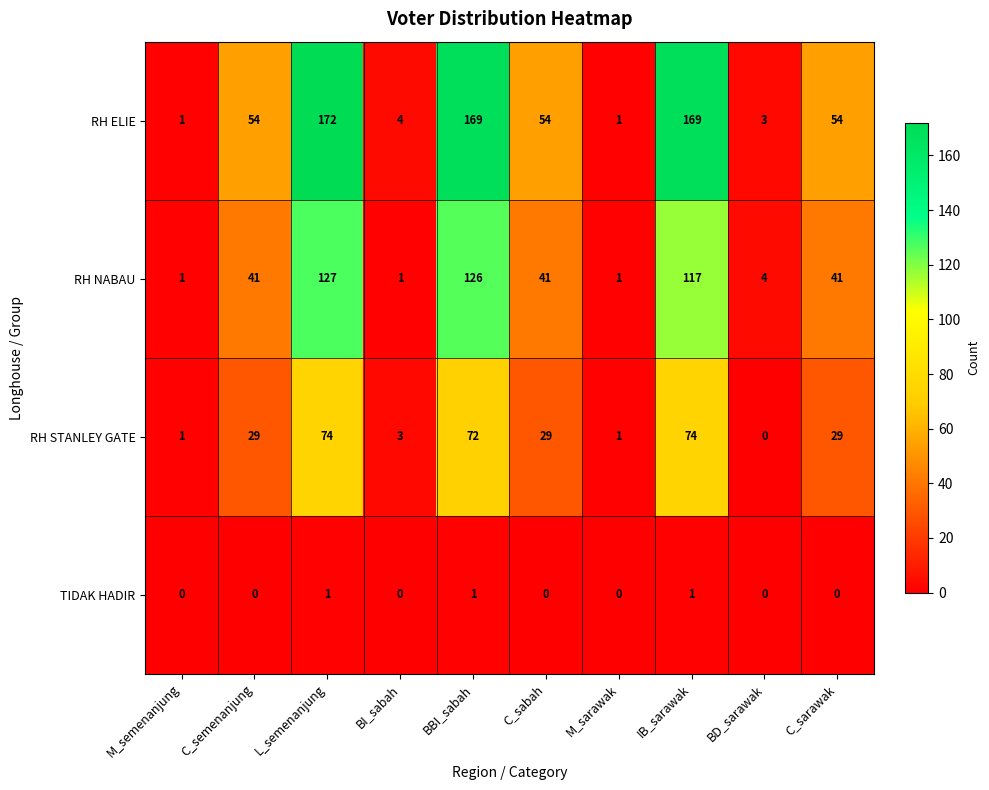

The RH NABAU series shows 41 at C_sabah. True or false?

True